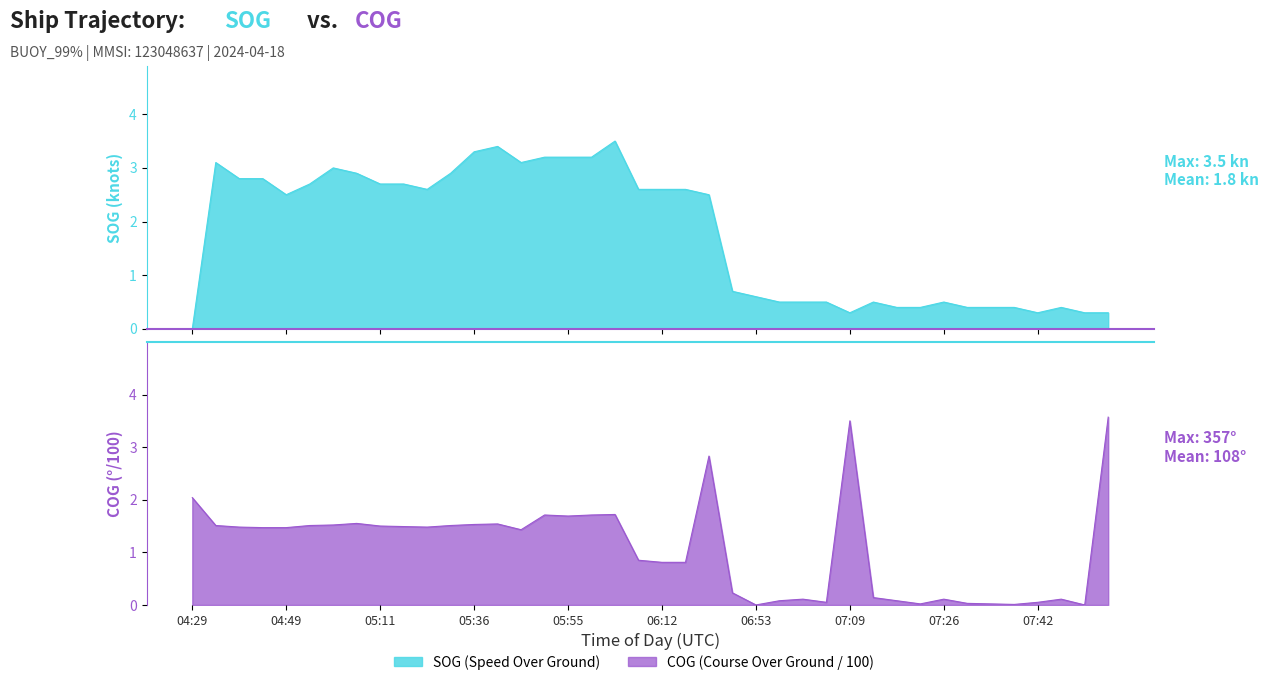

List the labels in order of SOG value, smallest first.

04:29, 07:09, 07:42, 07:49, 07:54, 07:18, 07:21, 07:30, 07:33, 07:37, 07:44, 06:57, 07:02, 07:05, 07:14, 07:26, 06:53, 06:49, 04:49, 06:44, 05:18, 06:08, 06:12, 06:15, 04:53, 05:11, 05:14, 04:38, 04:40, 05:02, 05:27, 04:58, 04:31, 05:44, 05:51, 05:55, 05:59, 05:36, 05:40, 06:03